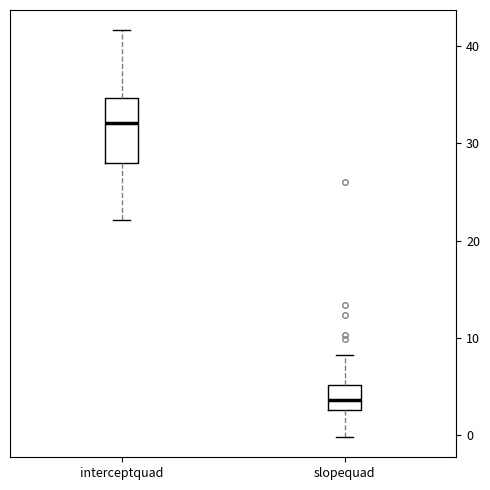

Reading left to right, transcribe this box plot: for each box, give where its median line is, the range the box spans, and where its two whiskers end, as read against the y-axis. The values are not printed on the chart, so give them approximately, as read against the axis.

interceptquad: median 32, box 28 to 35, whiskers 22 to 42
slopequad: median 4, box 3 to 5, whiskers 0 to 8